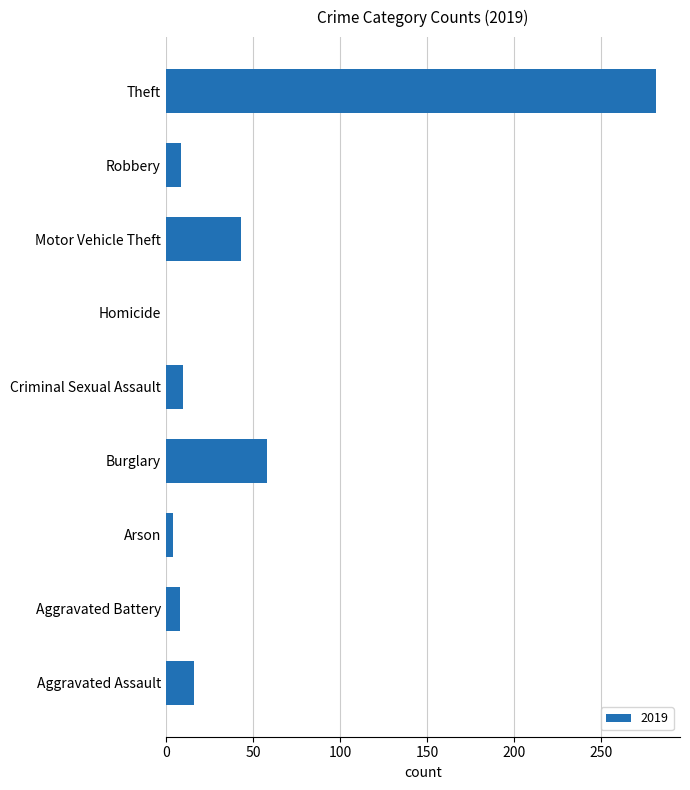

What is the change in value from Aggravated Battery to Homicide?

-8